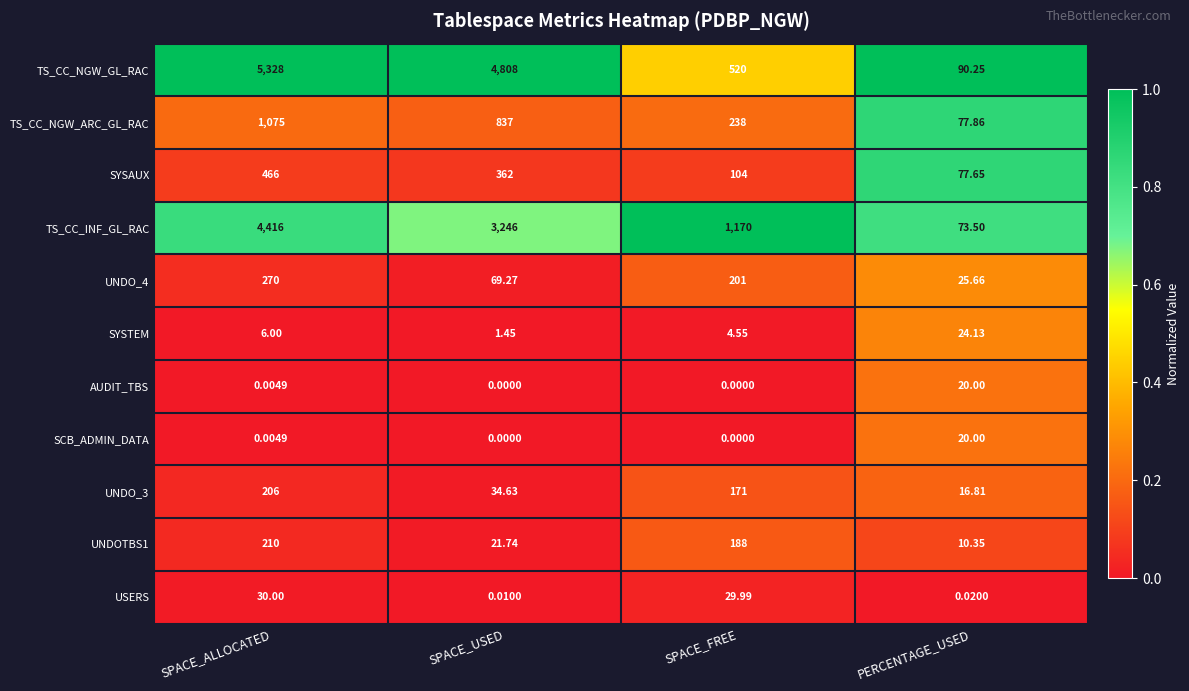

Which series has the largest range (max minus min)?

TS_CC_NGW_GL_RAC